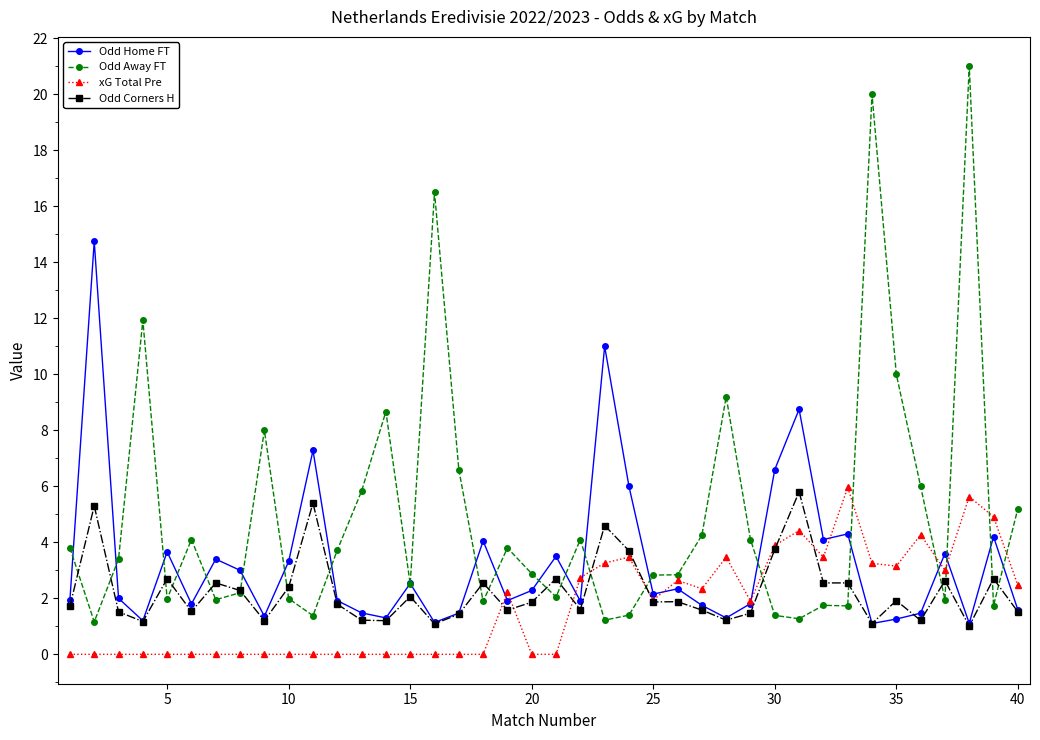

Which series has the largest total across all categories?

Odd Away FT